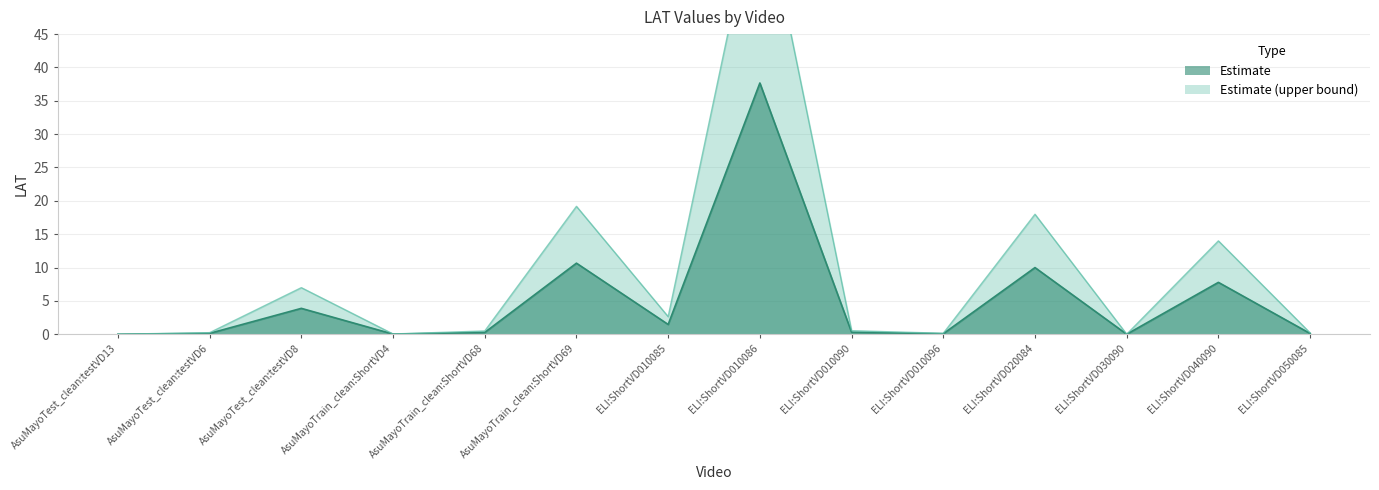

Reading right to left, extract all data points from this chart.

ELI:ShortVD050085=0.1	ELI:ShortVD040090=7.8	ELI:ShortVD030090=0.0	ELI:ShortVD020084=10.0	ELI:ShortVD010096=0.1	ELI:ShortVD010090=0.3	ELI:ShortVD010086=37.7	ELI:ShortVD010085=1.5	AsuMayoTrain_clean:ShortVD69=10.7	AsuMayoTrain_clean:ShortVD68=0.3	AsuMayoTrain_clean:ShortVD4=0.0	AsuMayoTest_clean:testVD8=3.9	AsuMayoTest_clean:testVD6=0.1	AsuMayoTest_clean:testVD13=0.0